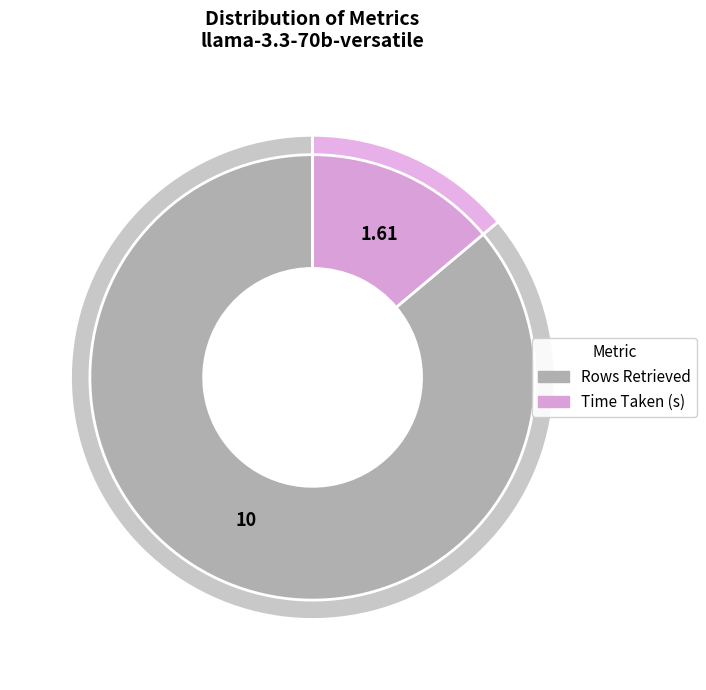

Which has a higher value, Time Taken (s) or Rows Retrieved?

Rows Retrieved